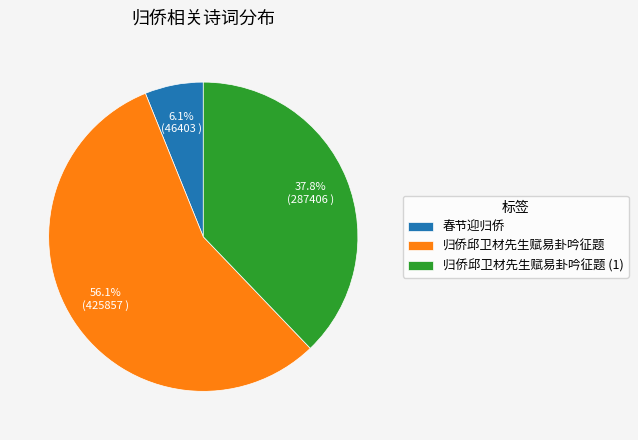

Count the number of slices in the pie.

3